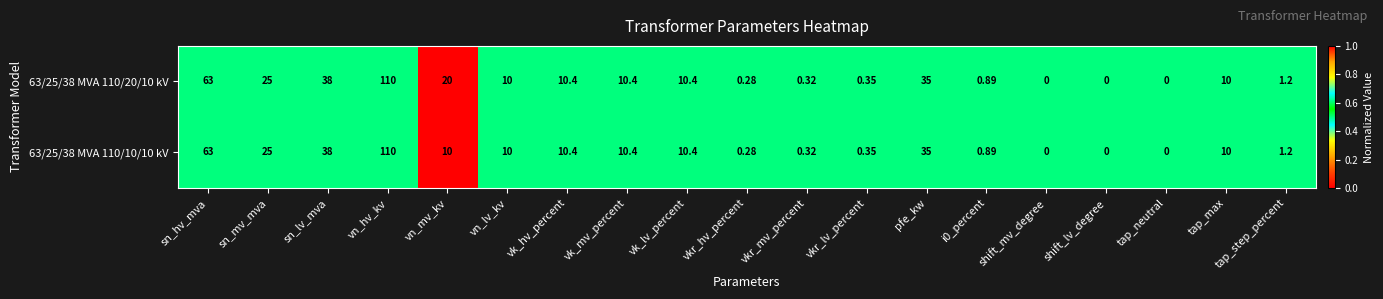

At which category does the chart reach its peak across all series?

vn_hv_kv